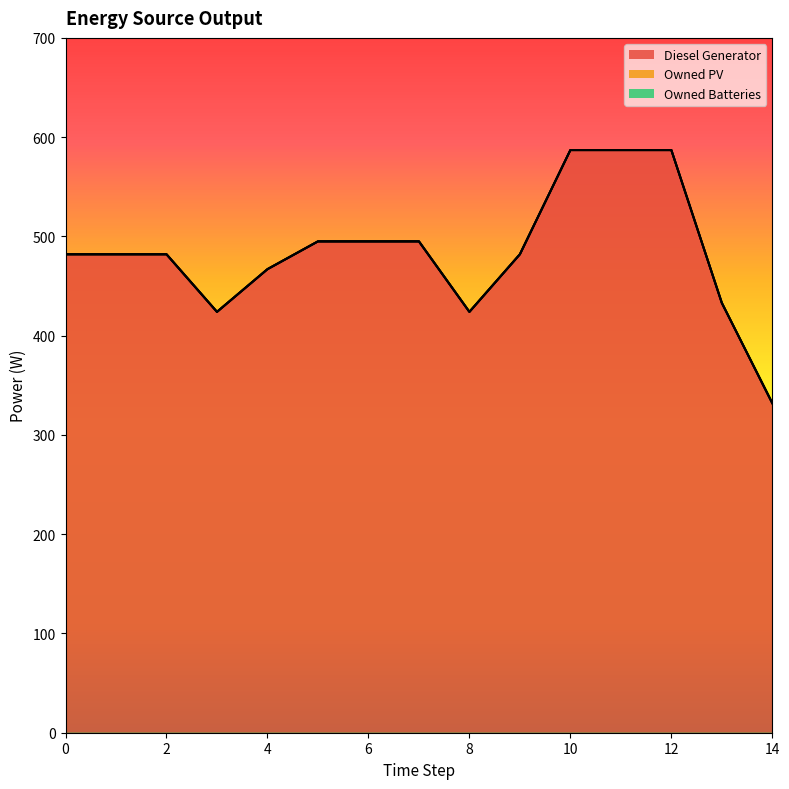

Which series changed the most between 3 and 4?

Diesel Generator